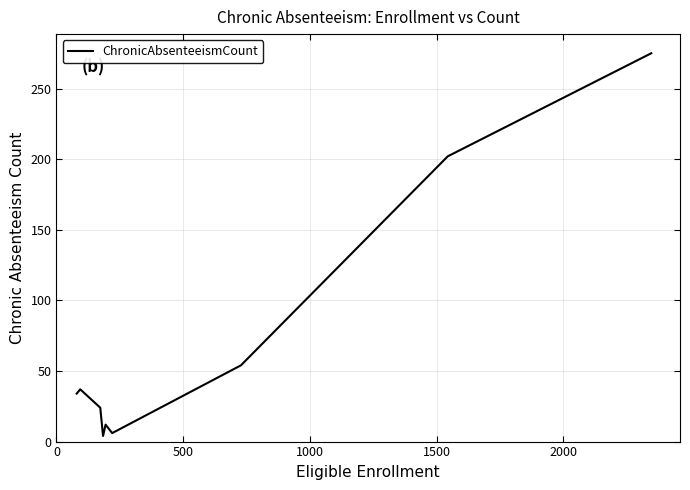

What is the difference between the maximum and minimum values?

271